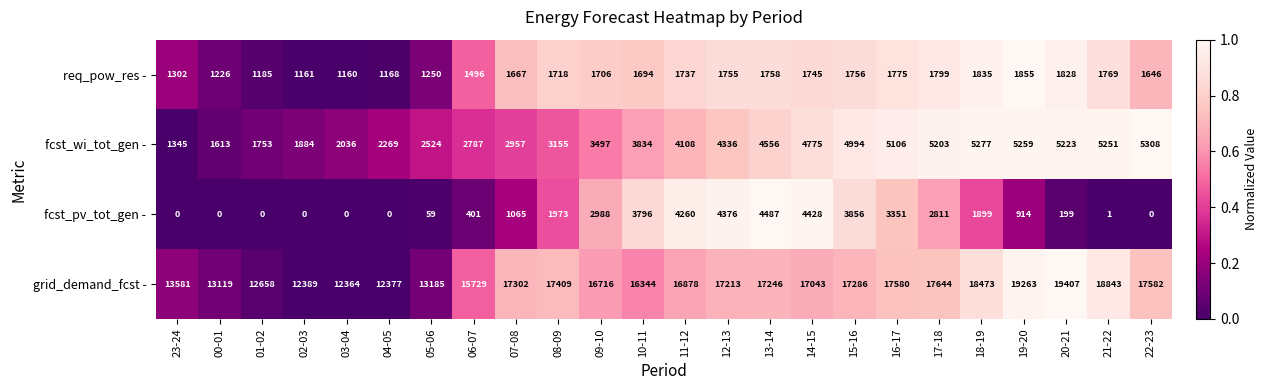

Which label corresponds to the largest value in the chart?

20-21